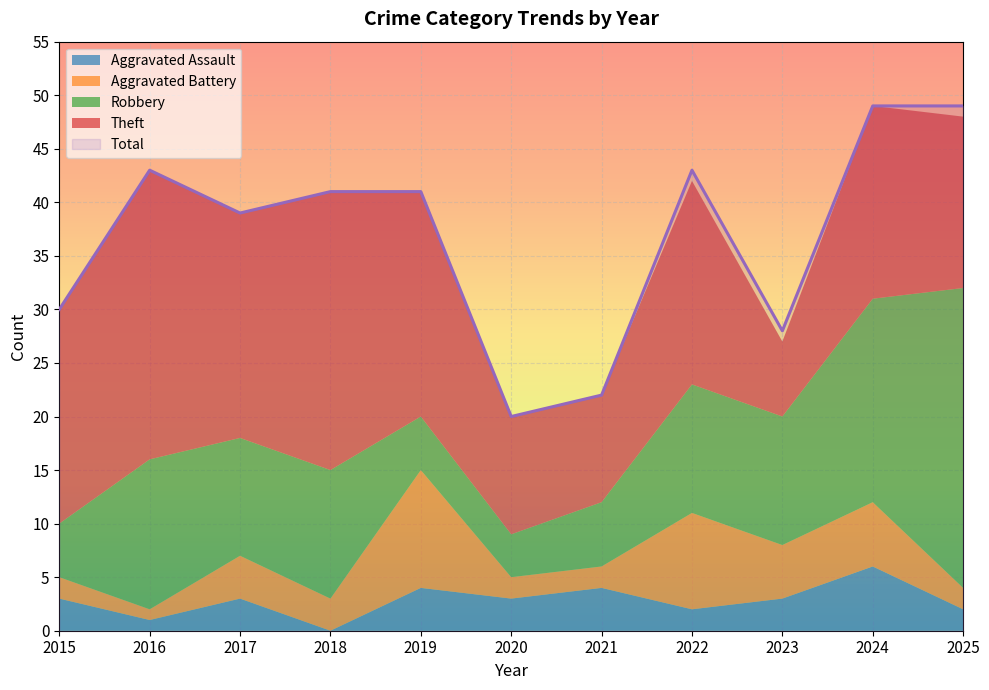

Which series has the widest spread of values?

Total